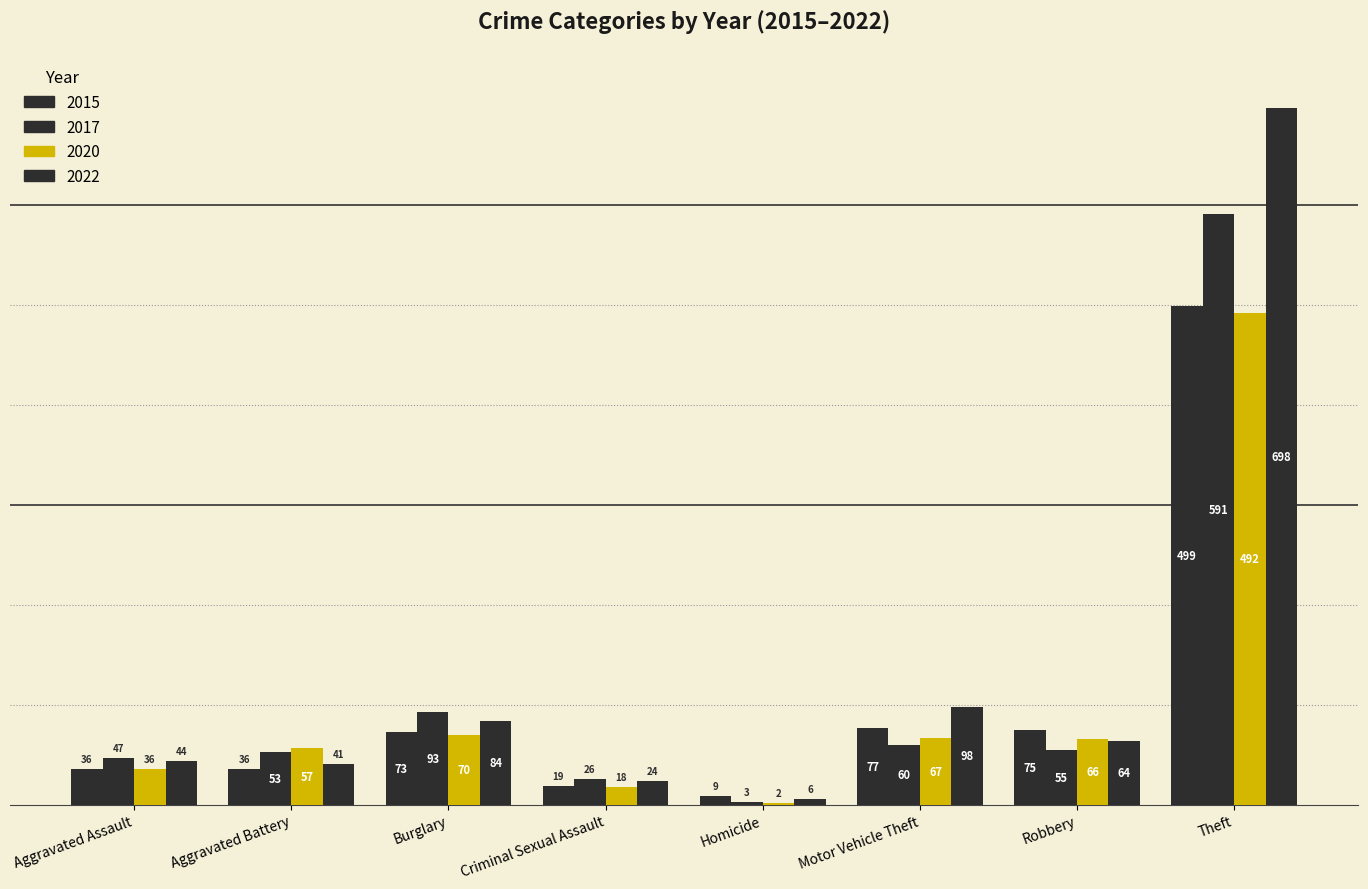

Are the bars horizontal?

No